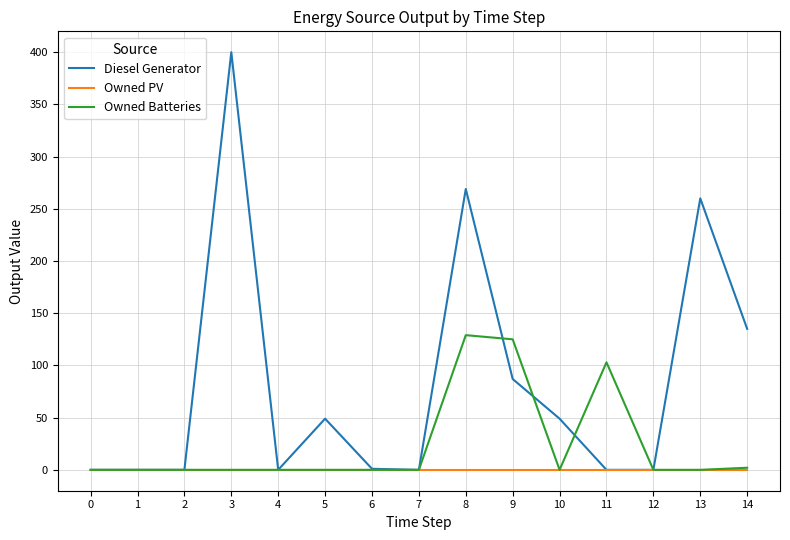

List the series in order of their peak value, highest first.

Diesel Generator, Owned Batteries, Owned PV